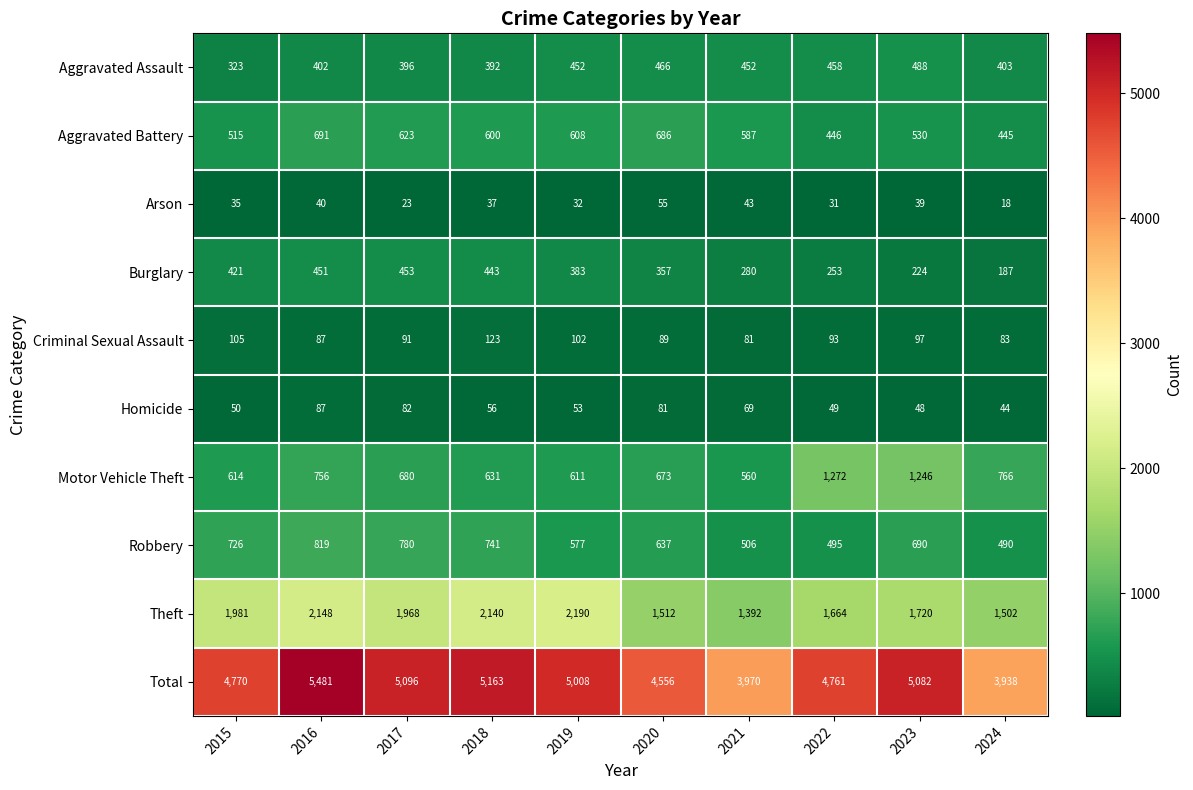

At which category is the sum across all series the highest?

2016